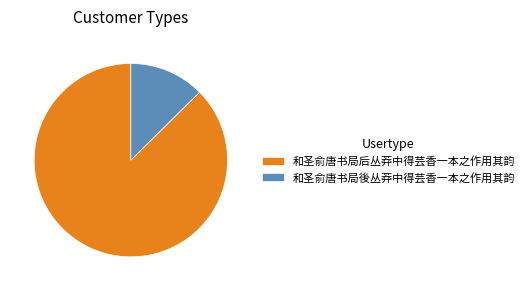

How many slices are in this pie chart?

2